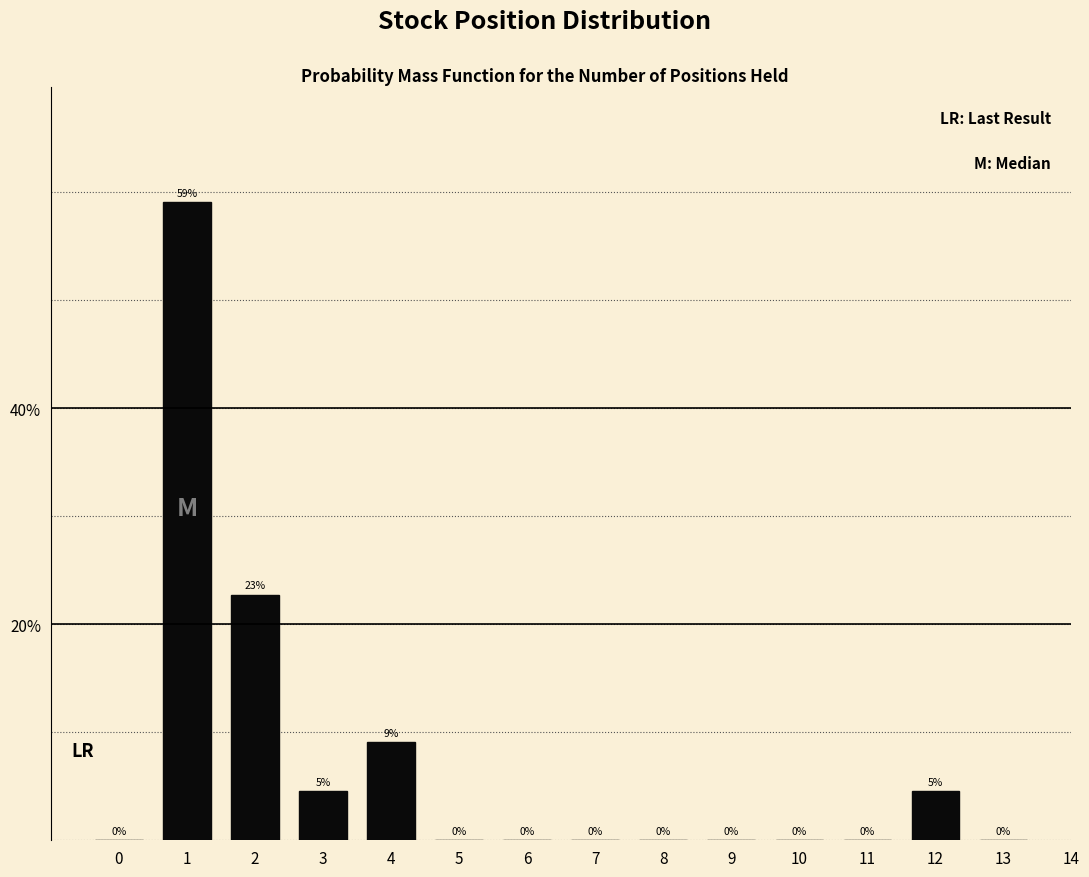

Which has a higher value, 13 or 12?

12